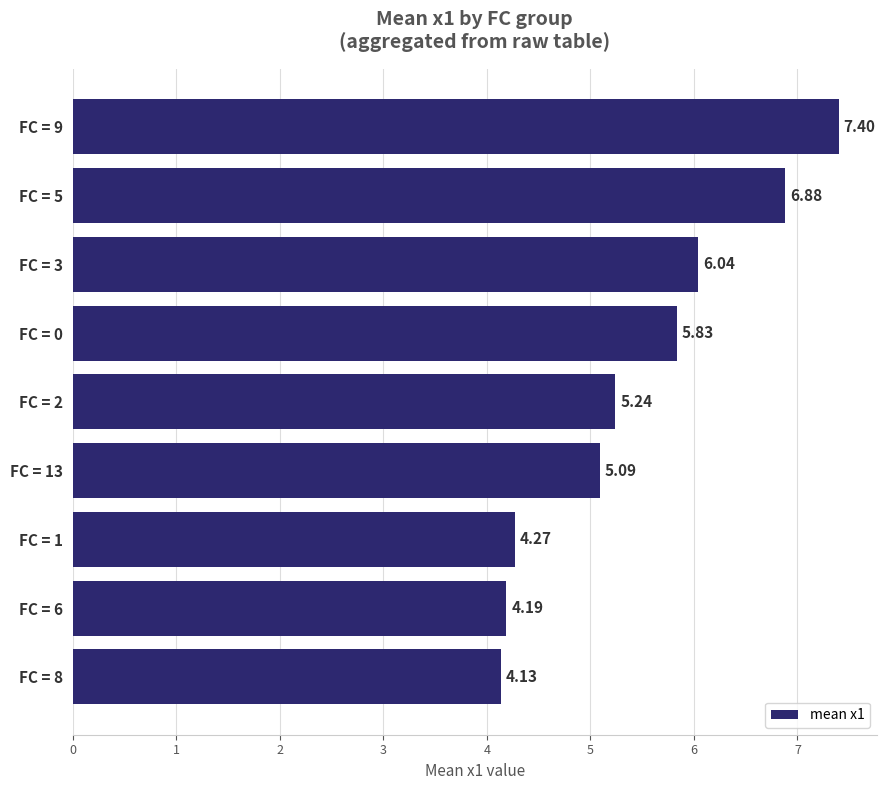

What is the ratio of the value at FC = 2 to the value at FC = 0?

0.9